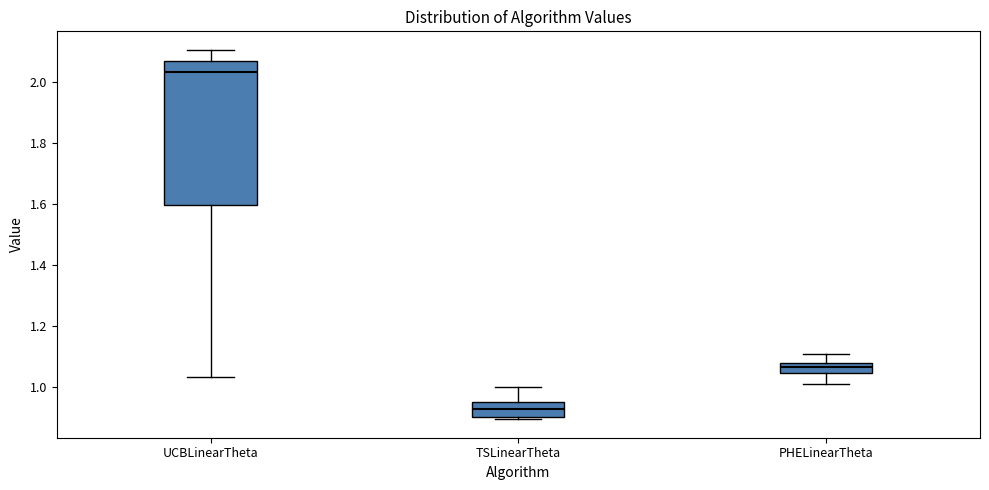

Which box is the tallest, from its lower edge to its upper edge?

UCBLinearTheta